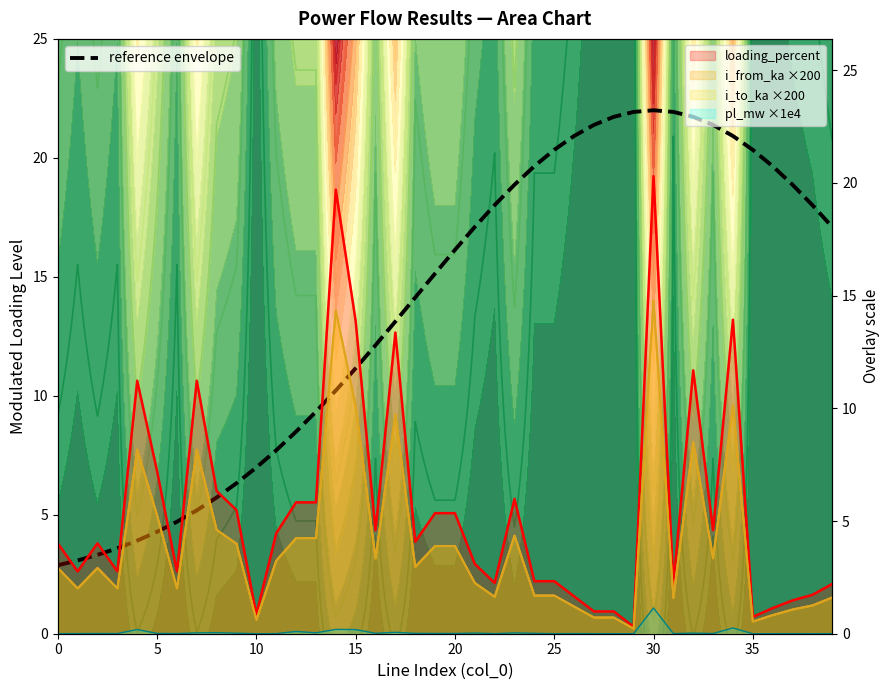

Reading left to right, list all the values displayed in this chart.

2.9	3.1	3.3	3.6	3.9	4.3	4.7	5.2	5.7	6.3	7.0	7.7	8.5	9.3	10.2	11.2	12.1	13.1	14.1	15.1	16.1	17.1	18.0	18.9	19.6	20.3	20.9	21.4	21.7	21.9	22.0	21.9	21.7	21.4	20.9	20.3	19.6	18.9	18.0	17.1